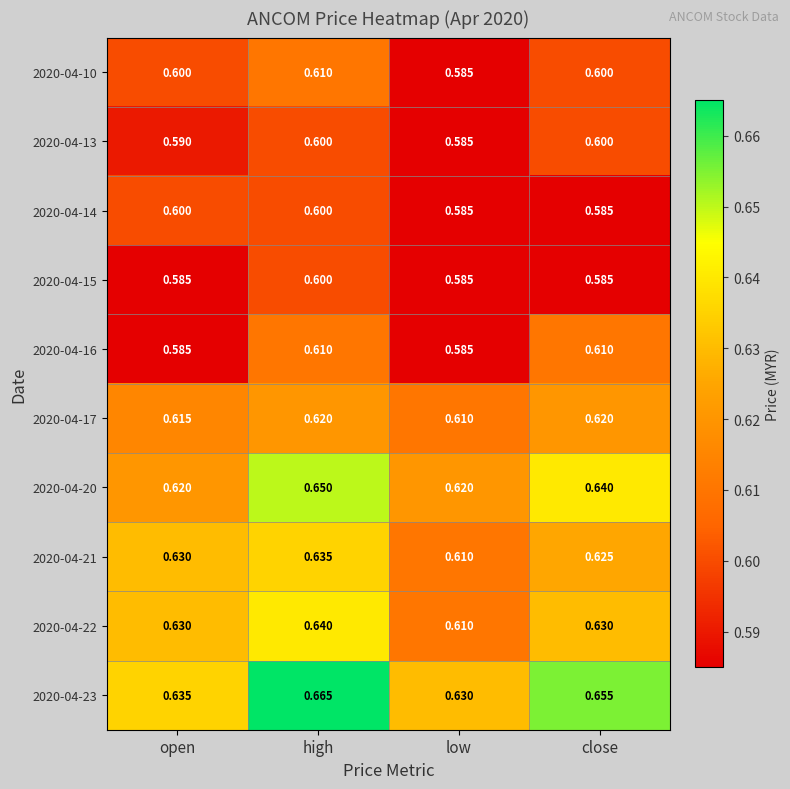

Where is 2020-04-21 nearest to the value 0?

low